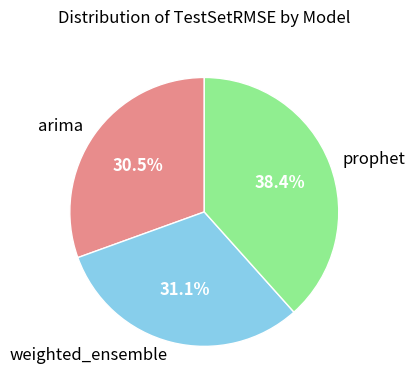

Count the number of slices in the pie.

3